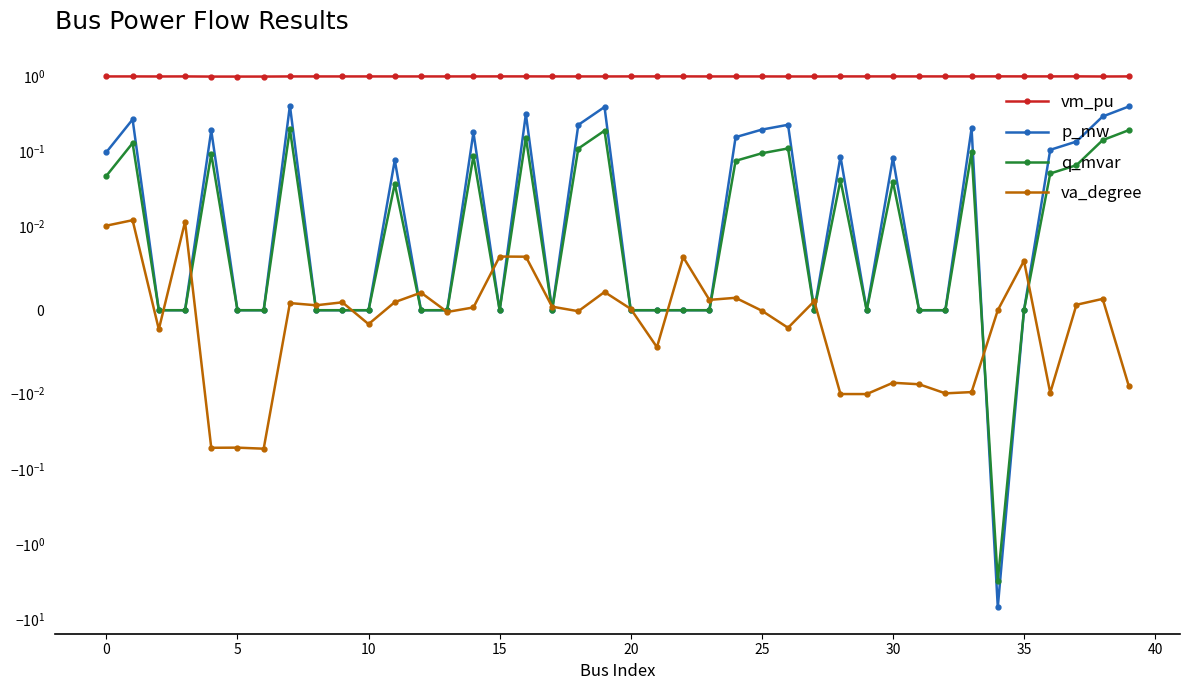

True or false: va_degree and vm_pu intersect in this chart.

False